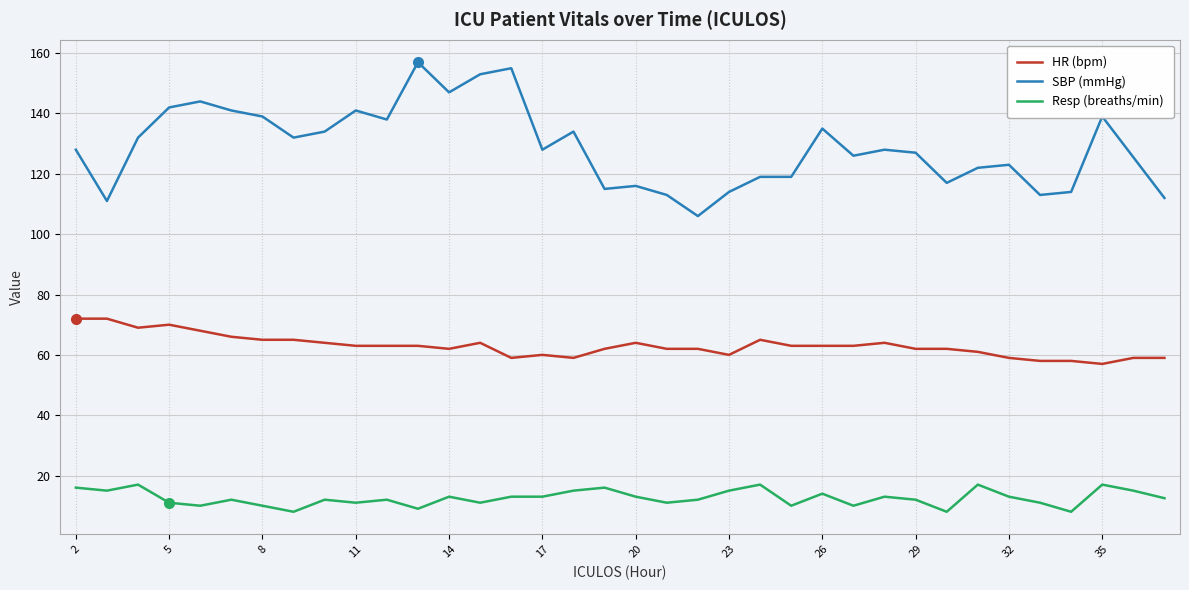

True or false: HR (bpm) and SBP (mmHg) intersect in this chart.

False